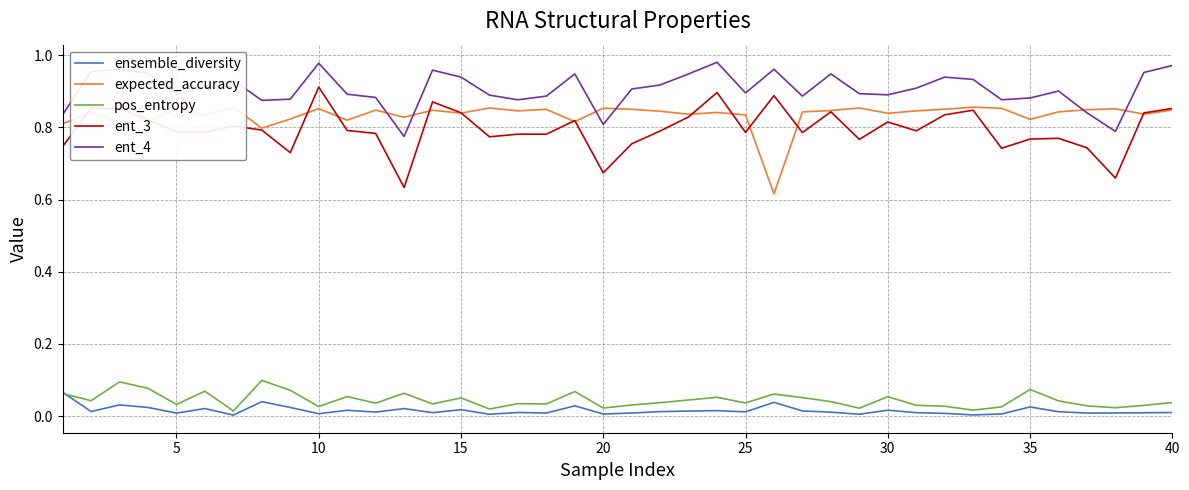

True or false: pos_entropy and ent_3 cross at least once.

False